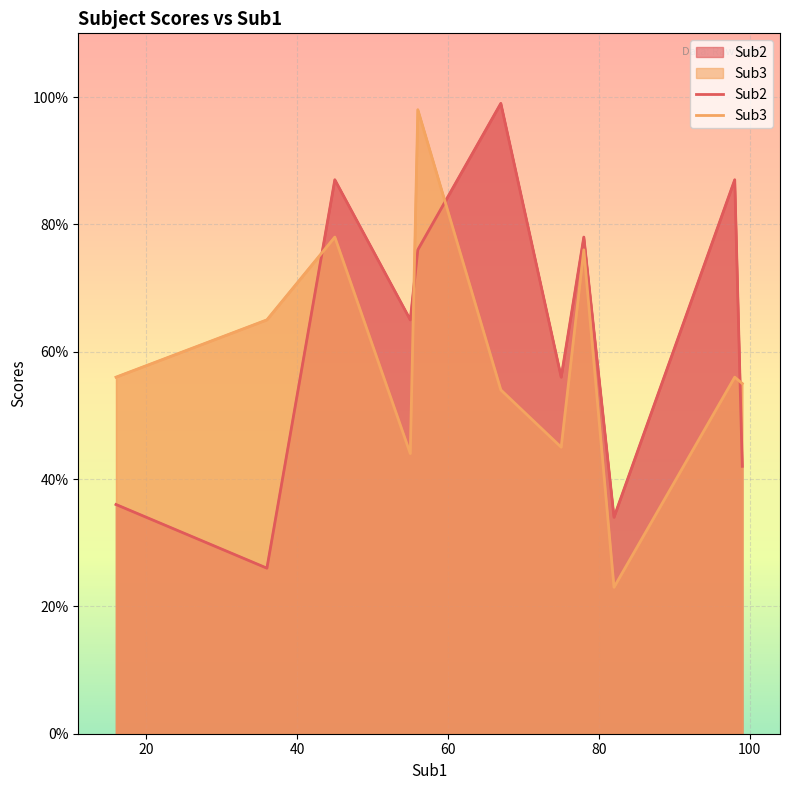

What is the smallest value displayed?

23